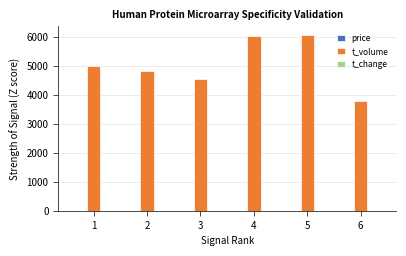

At which category is the sum across all series the highest?

5